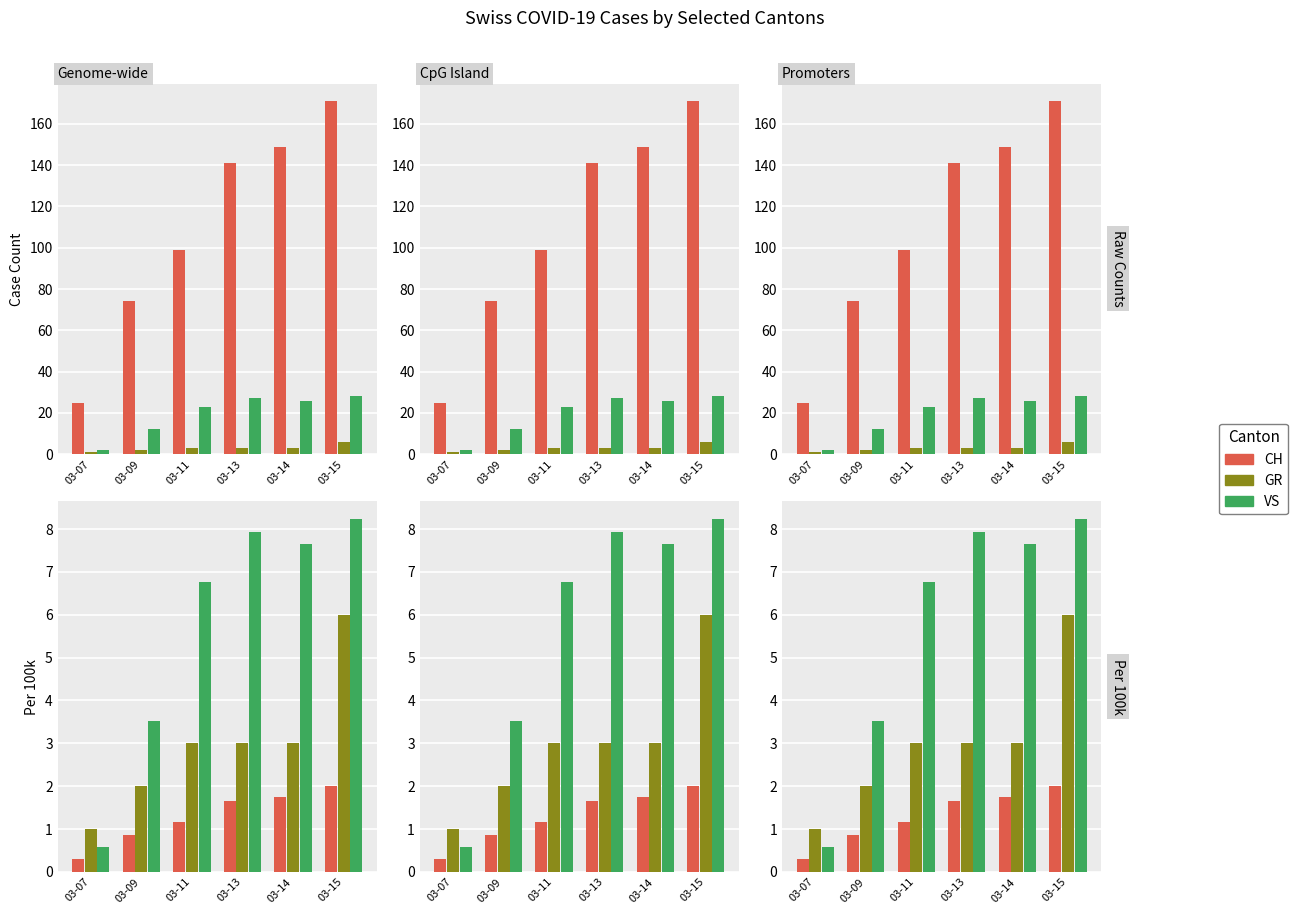

Reading left to right, what are all the values shown in this chart?

CH: 0.3	0.9	1.2	1.7	1.8	2.0
GR: 1.0	2.0	3.0	3.0	3.0	6.0
VS: 0.6	3.5	6.8	7.9	7.6	8.2